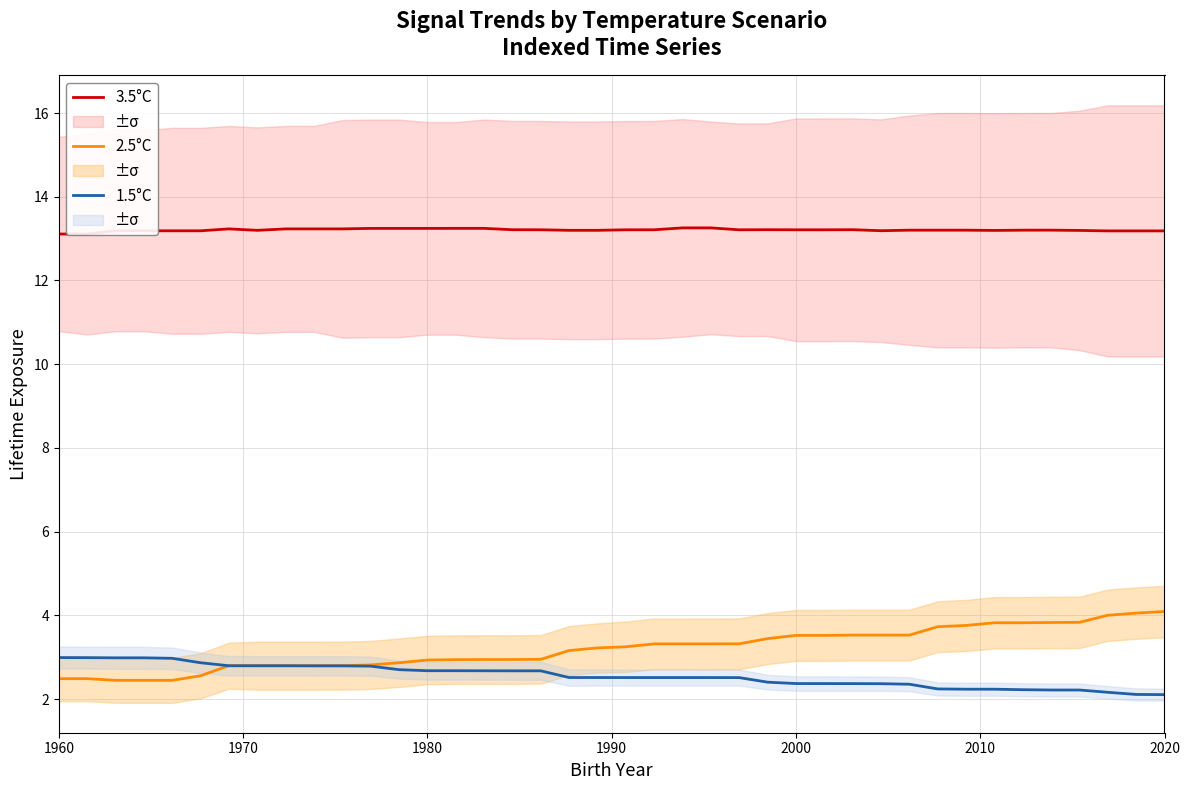

What is the minimum value for 1.5°C?

2.1